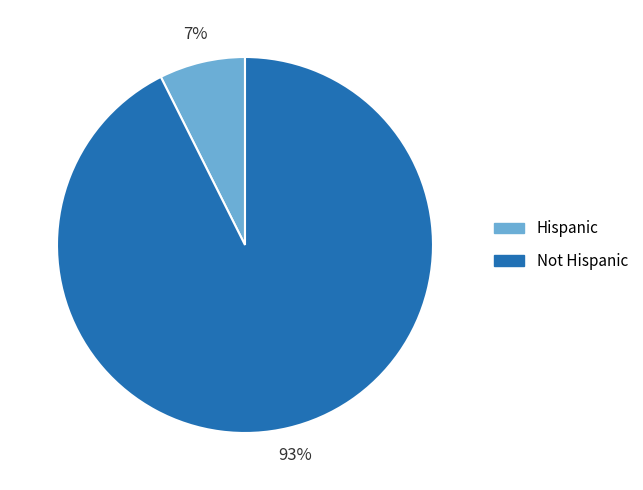

Is the sum of Not Hispanic and Hispanic greater than half?

Yes